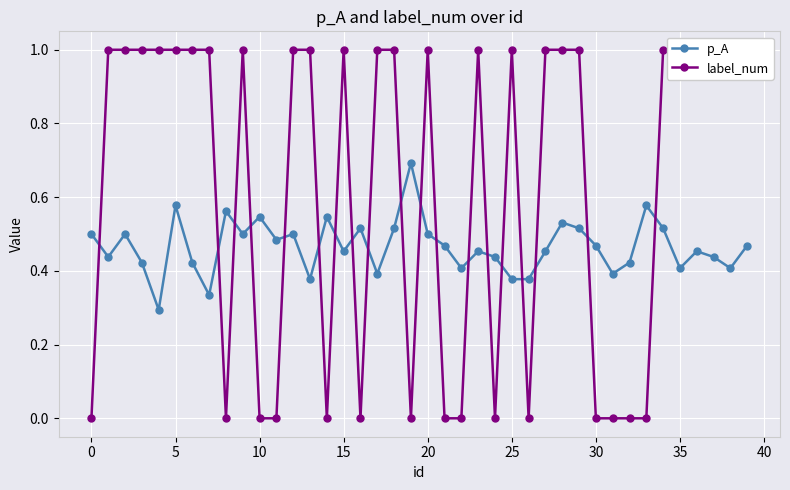

In p_A, how many points are higher than both neighbors (excluding endpoints)?

12